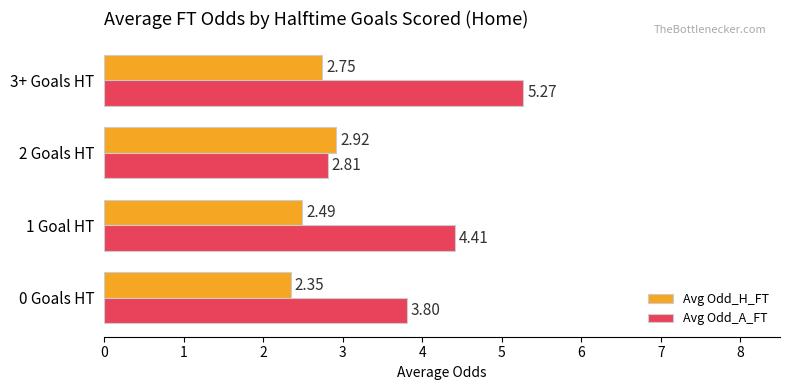

What is the difference between the maximum and second lowest values in the Avg Odd_H_FT series?

0.4